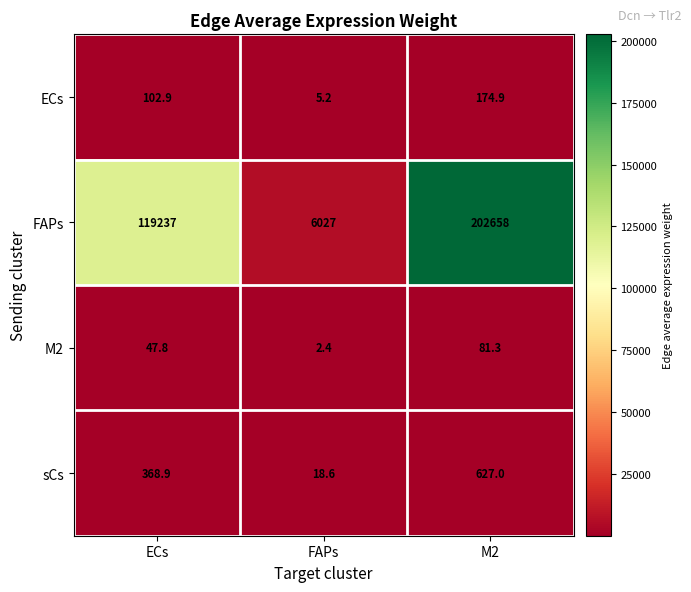

At which category is the sum across all series the highest?

M2